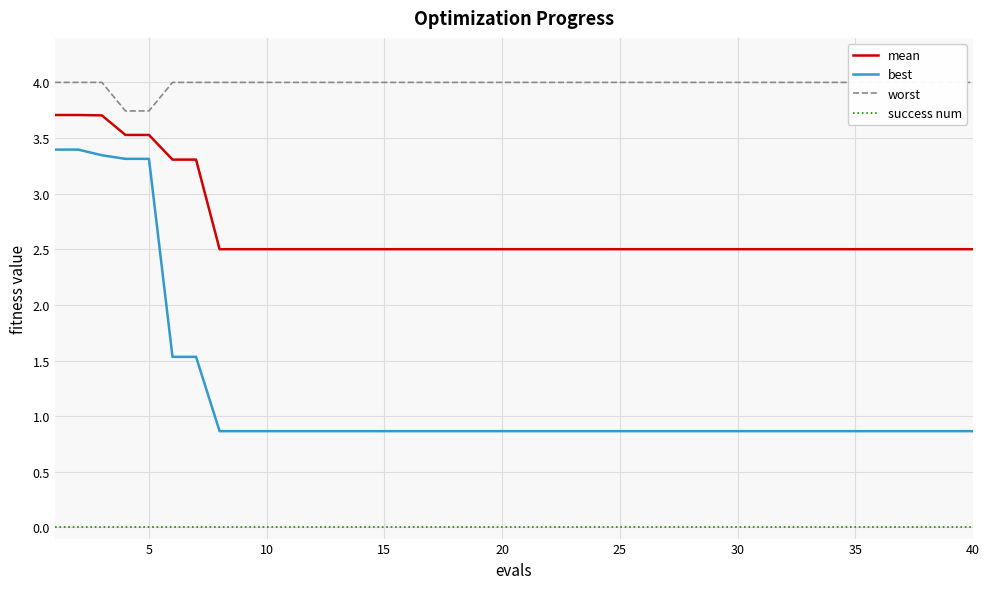

True or false: best and mean cross at least once.

False